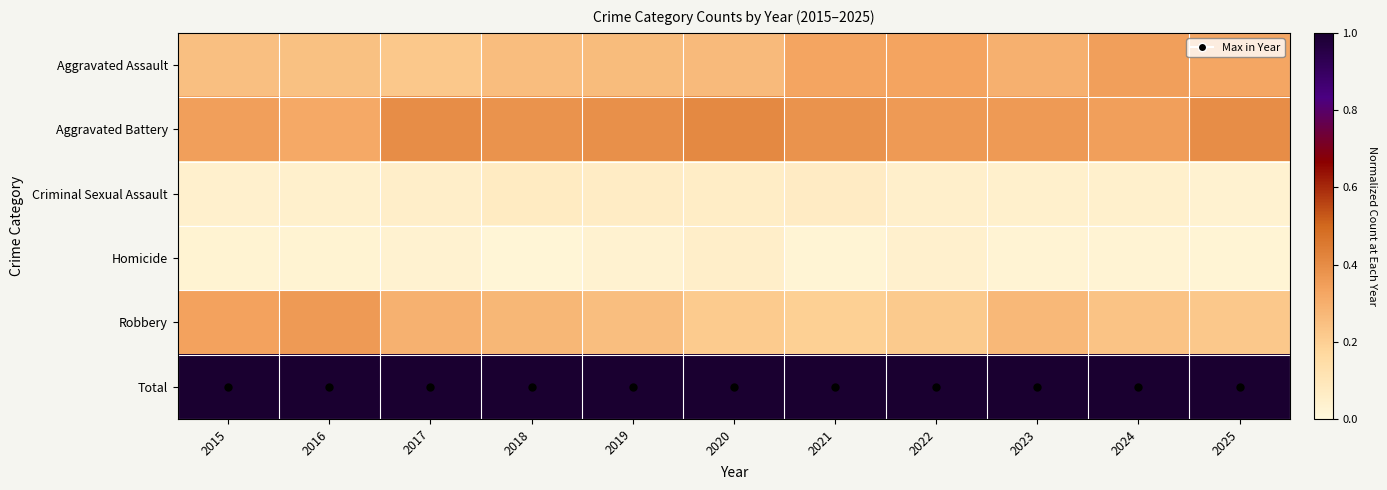

Reading left to right, transcribe all the data shown in this chart.

Aggravated Assault: 2015=0.2	2016=0.2	2017=0.2	2018=0.3	2019=0.3	2020=0.3	2021=0.3	2022=0.3	2023=0.3	2024=0.3	2025=0.3
Aggravated Battery: 2015=0.3	2016=0.3	2017=0.4	2018=0.4	2019=0.4	2020=0.4	2021=0.4	2022=0.4	2023=0.4	2024=0.3	2025=0.4
Criminal Sexual Assault: 2015=0.0	2016=0.0	2017=0.1	2018=0.1	2019=0.1	2020=0.1	2021=0.1	2022=0.0	2023=0.0	2024=0.0	2025=0.0
Homicide: 2015=0.0	2016=0.0	2017=0.0	2018=0.0	2019=0.0	2020=0.1	2021=0.0	2022=0.0	2023=0.0	2024=0.0	2025=0.0
Robbery: 2015=0.3	2016=0.4	2017=0.3	2018=0.3	2019=0.3	2020=0.2	2021=0.2	2022=0.2	2023=0.3	2024=0.2	2025=0.2
Total: 2015=1.0	2016=1.0	2017=1.0	2018=1.0	2019=1.0	2020=1.0	2021=1.0	2022=1.0	2023=1.0	2024=1.0	2025=1.0